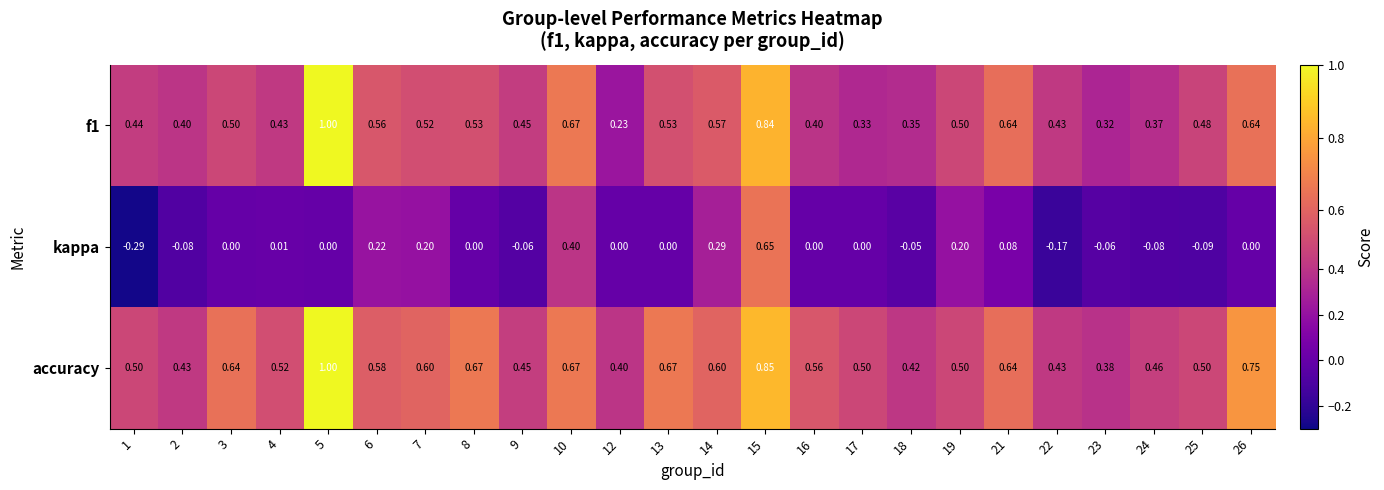

Which series has the largest total across all categories?

accuracy